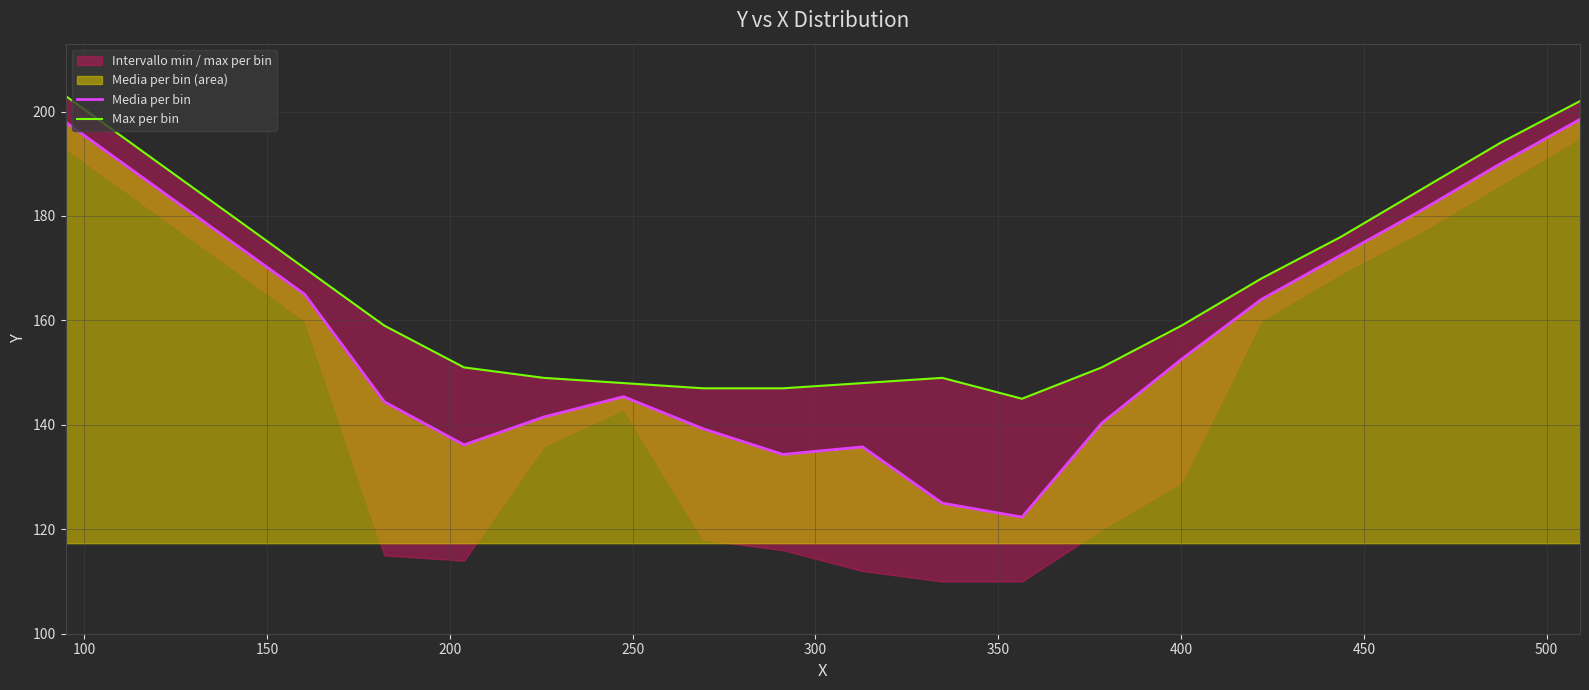

What is the maximum value for Media per bin?

198.5